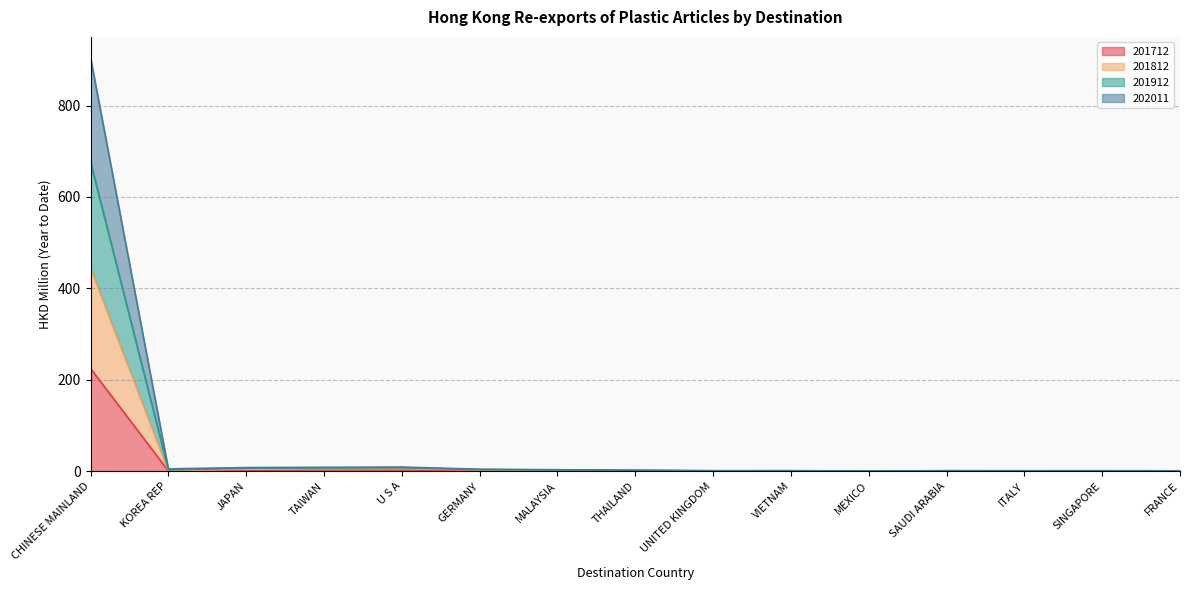

True or false: 202011 and 201912 intersect in this chart.

False